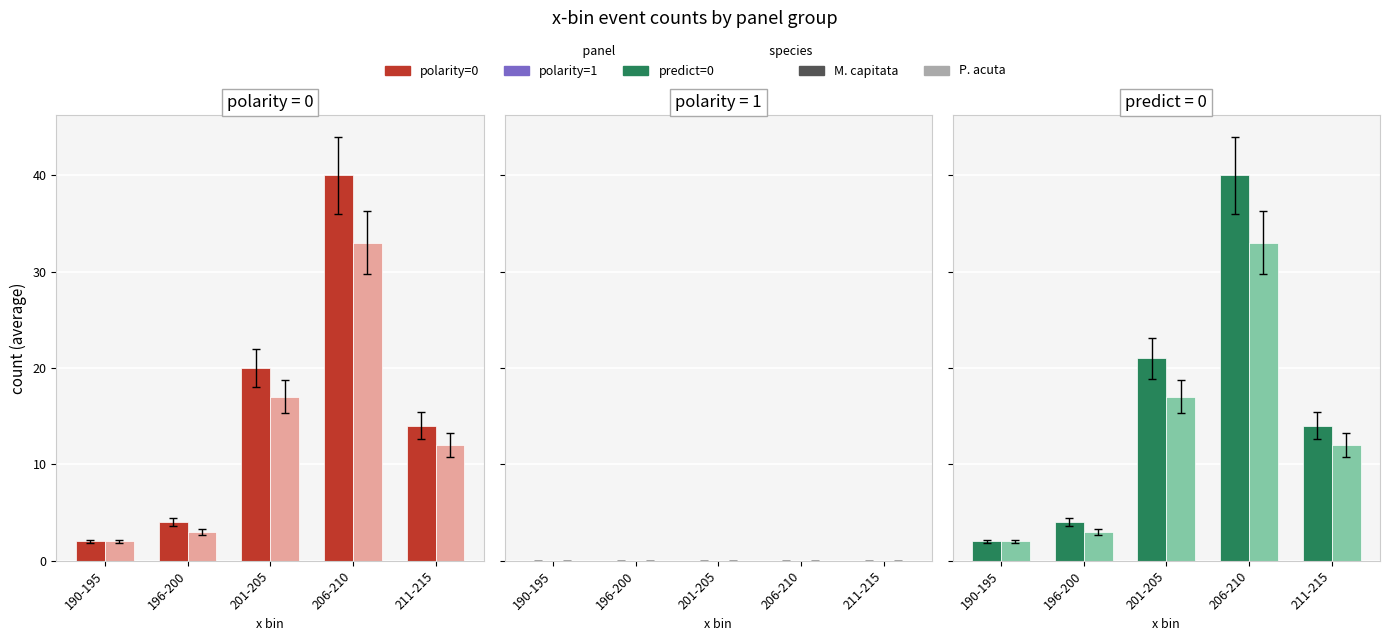

Reading right to left, what are all the values shown in this chart?

M. capitata: 14	40	21	4	2
P. acuta: 12	33	17	3	2